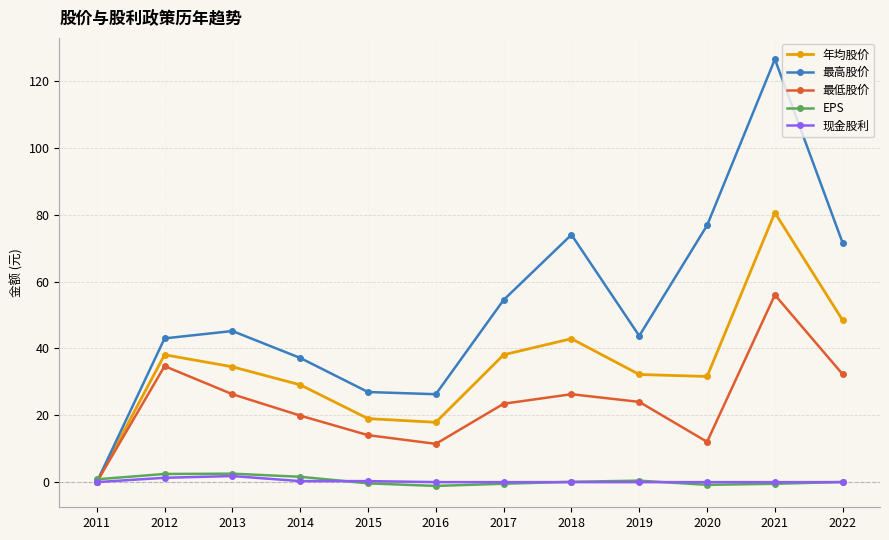

What are all the series names shown in the legend?

年均股价, 最高股价, 最低股价, EPS, 现金股利